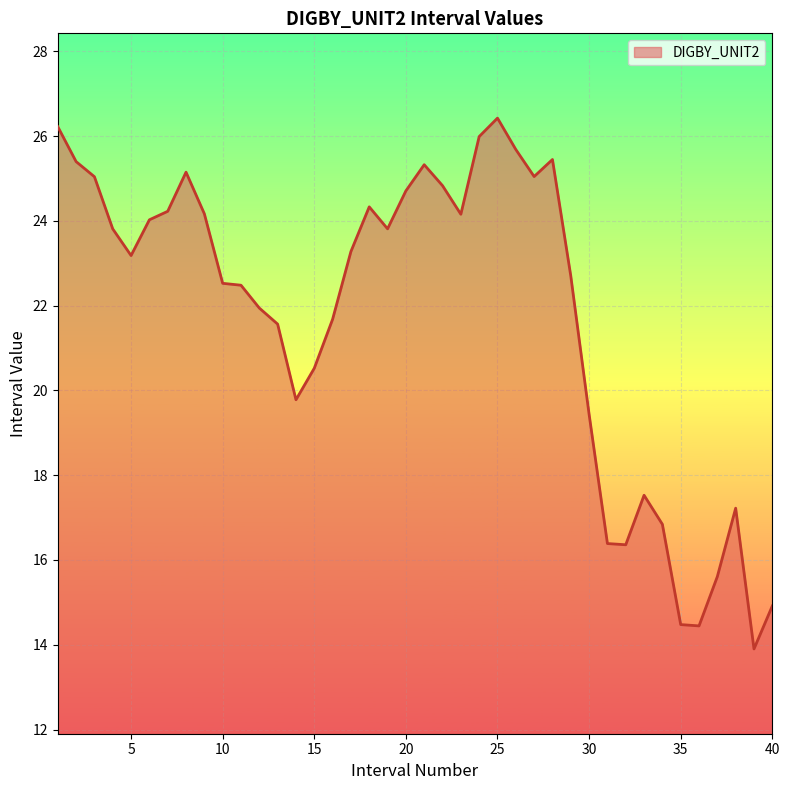

What is the greatest value displayed?

26.4